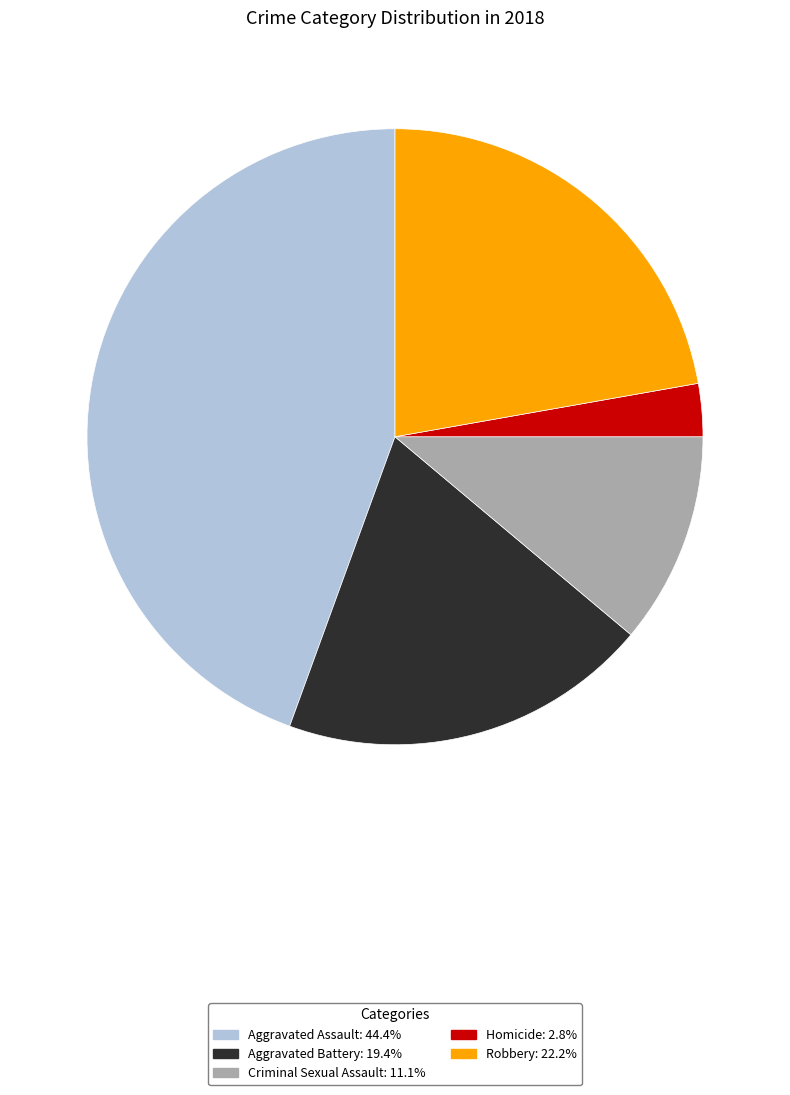

Is it true that Homicide is 3% of the pie?

True